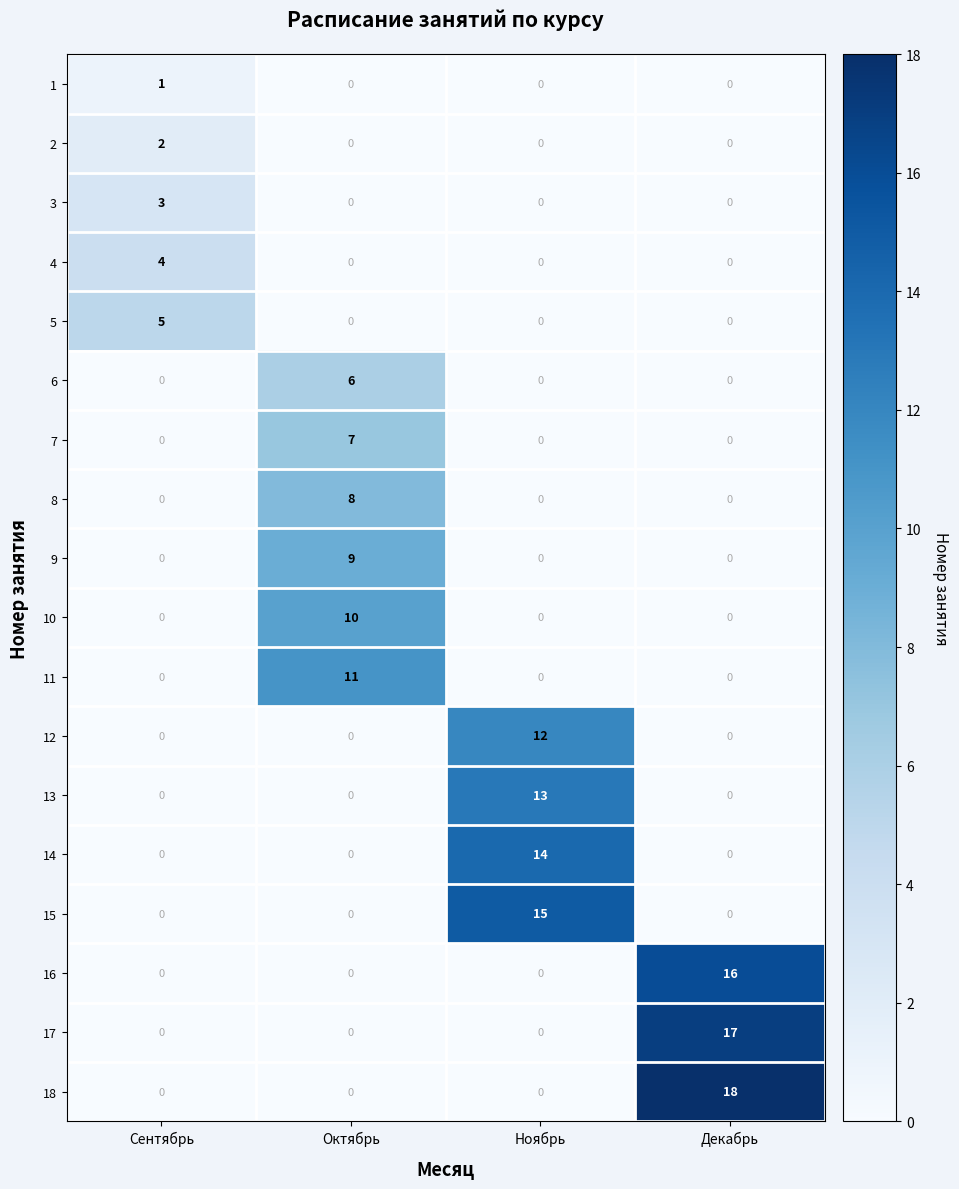

At which category is the sum across all series the highest?

Ноябрь